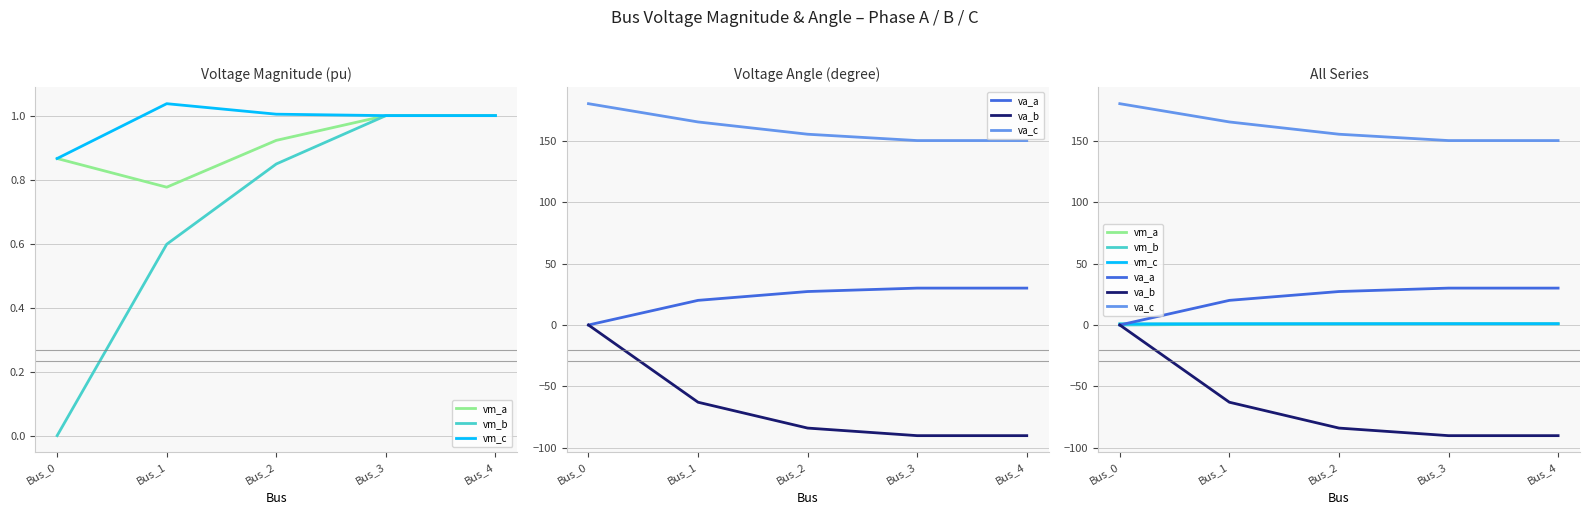

True or false: vm_c and va_a cross at least once.

True